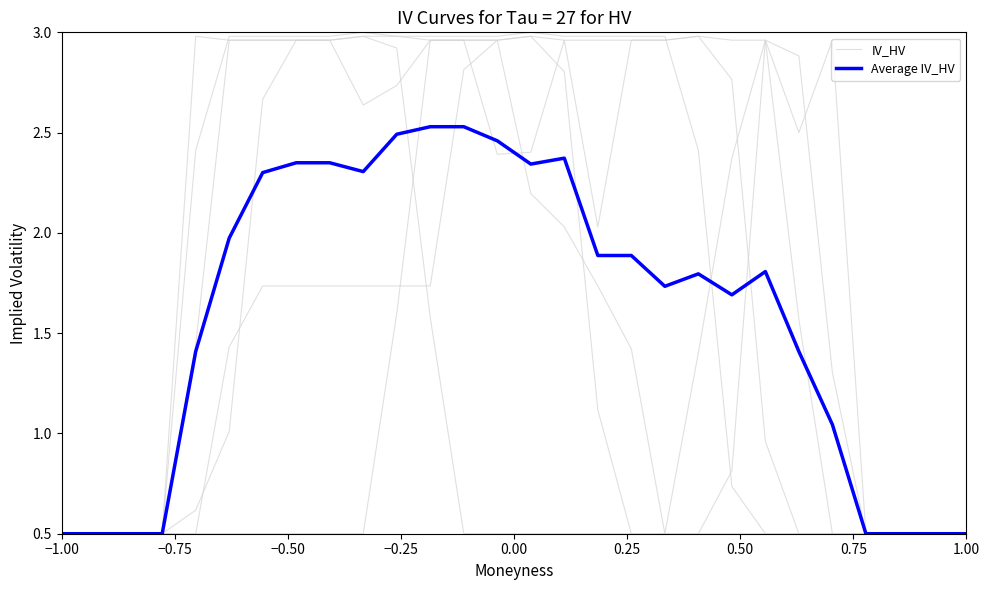

At which label does Average IV_HV reach its minimum?

−1.00